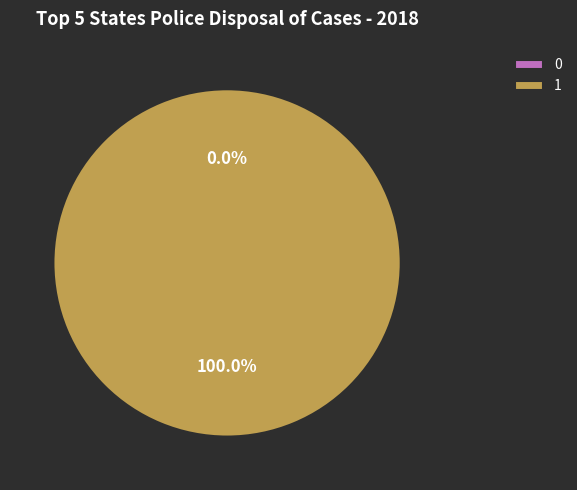

Do 0 and 1 together represent more than half of the pie?

Yes